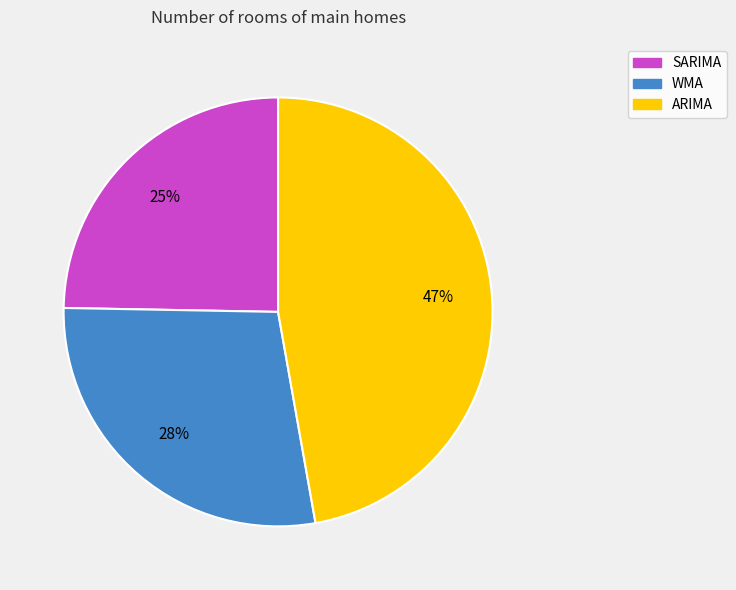

Is it true that WMA is 28% of the pie?

True